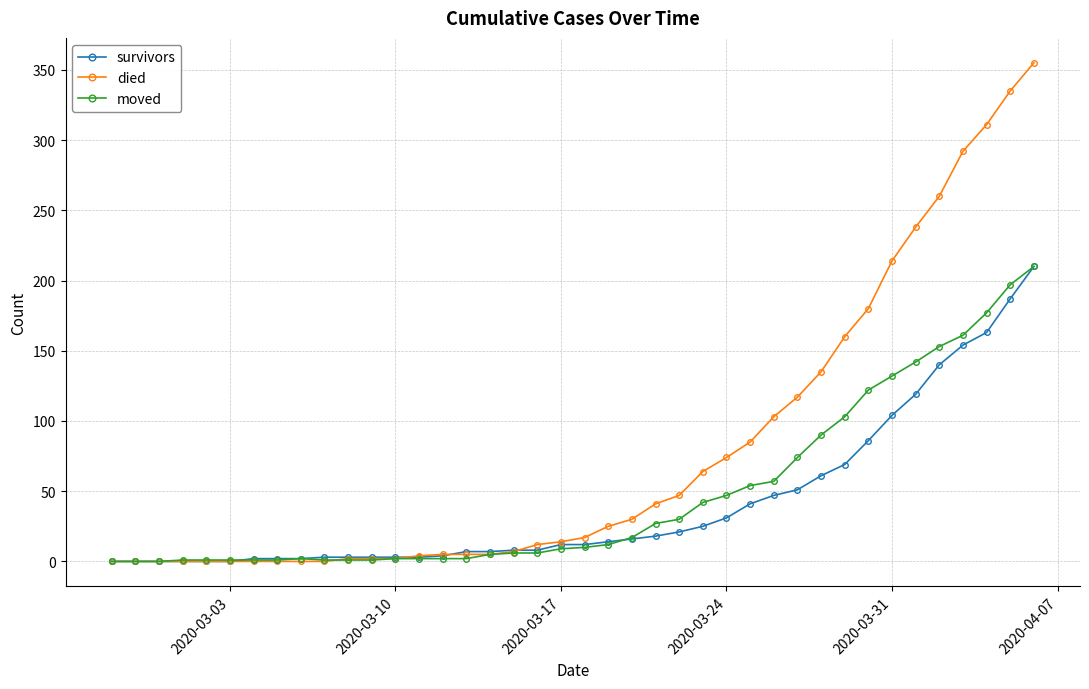

Which series has the largest range (max minus min)?

died